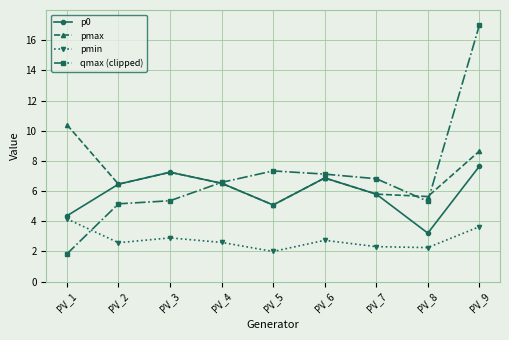

What is the average value of the p0 series?

5.9